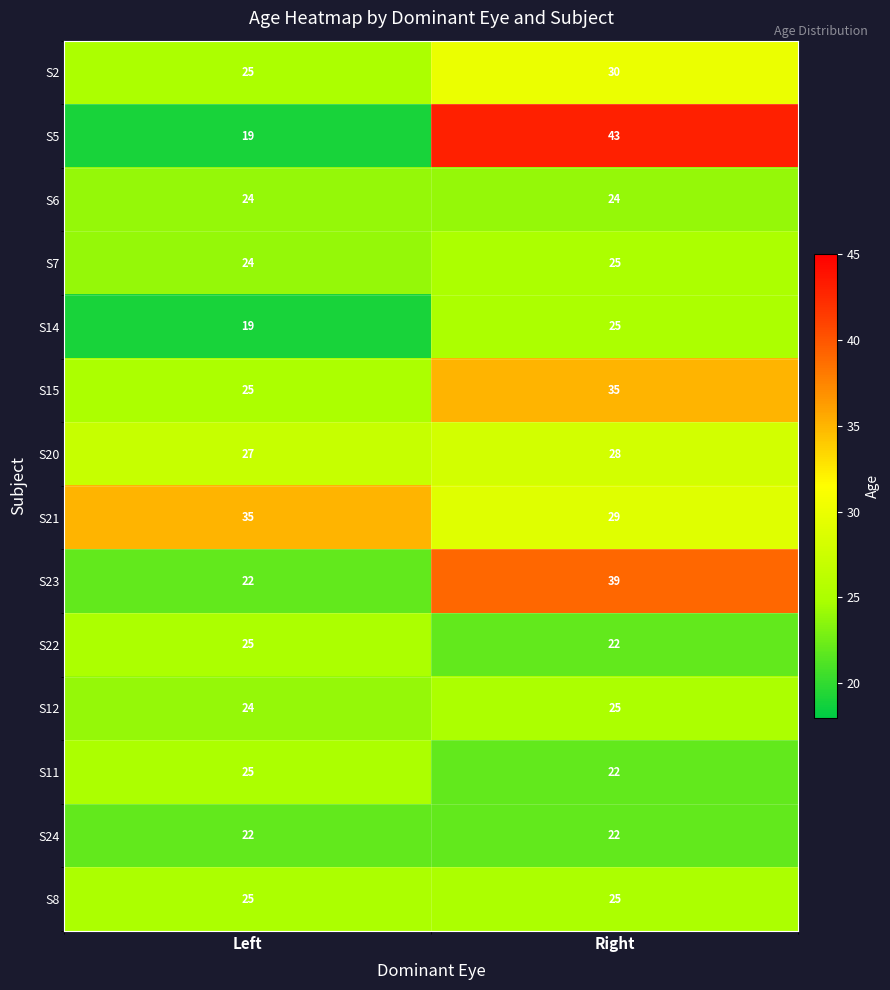

The S8 series shows 44 at Right. True or false?

False